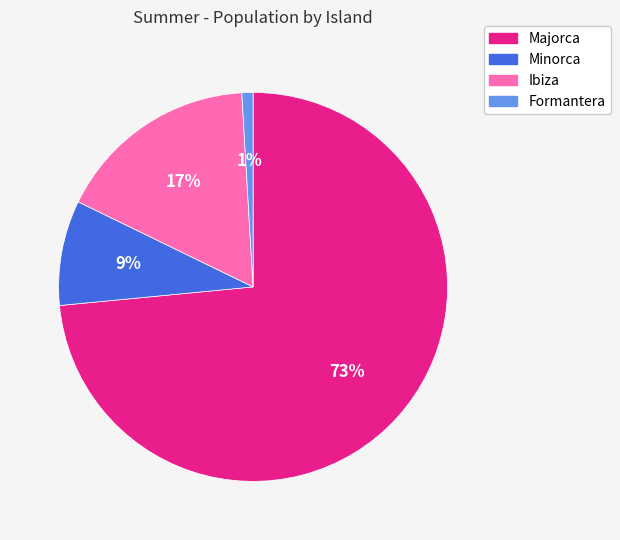

How many slices are in this pie chart?

4